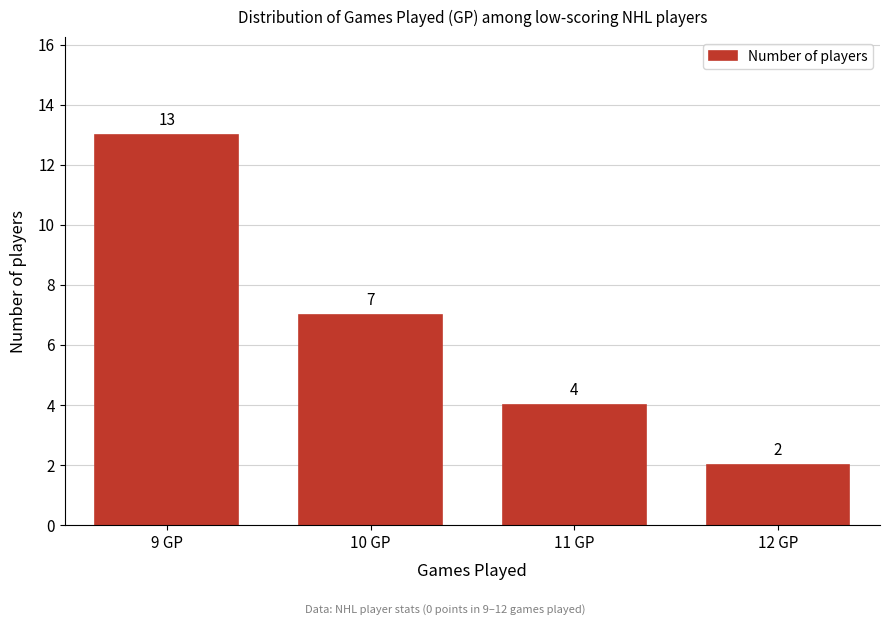

Reading left to right, what are all the values shown in this chart?

9 GP=13	10 GP=7	11 GP=4	12 GP=2